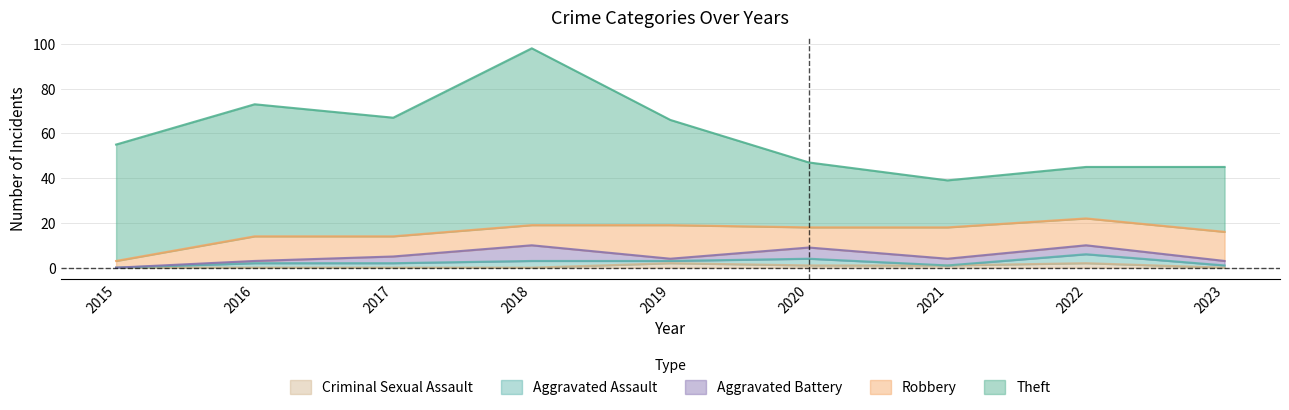

At which category is the sum across all series the highest?

2018